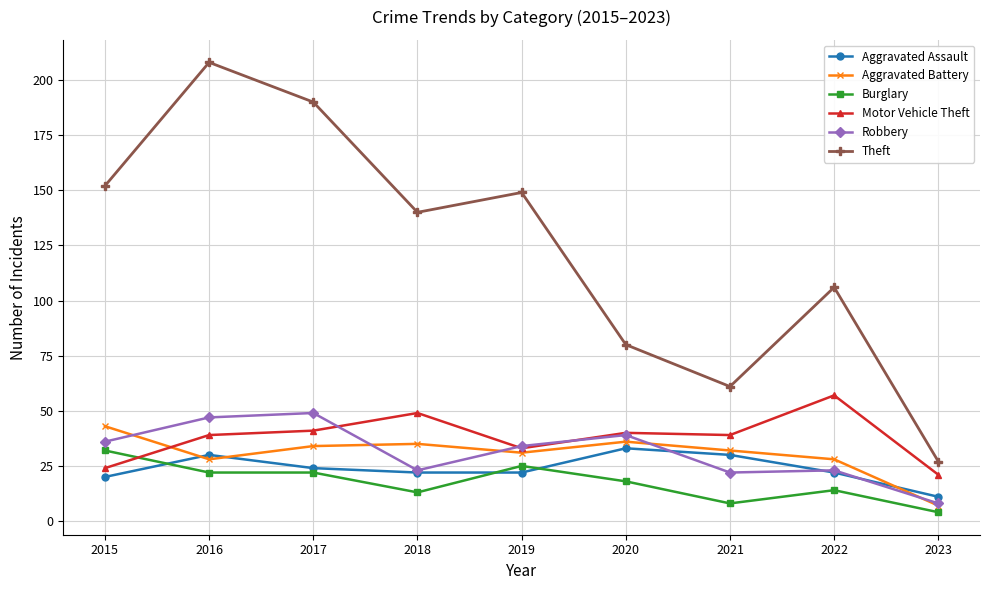

True or false: Burglary has more than 1 interior local peaks.

True